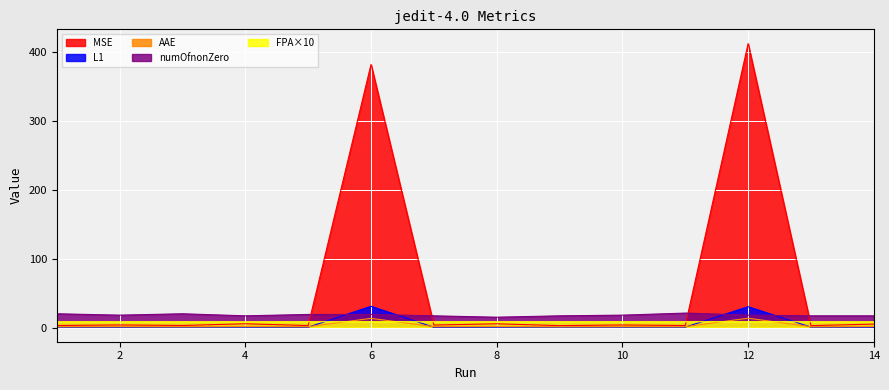

What is the spread (max minus min) of values at 8?

14.5